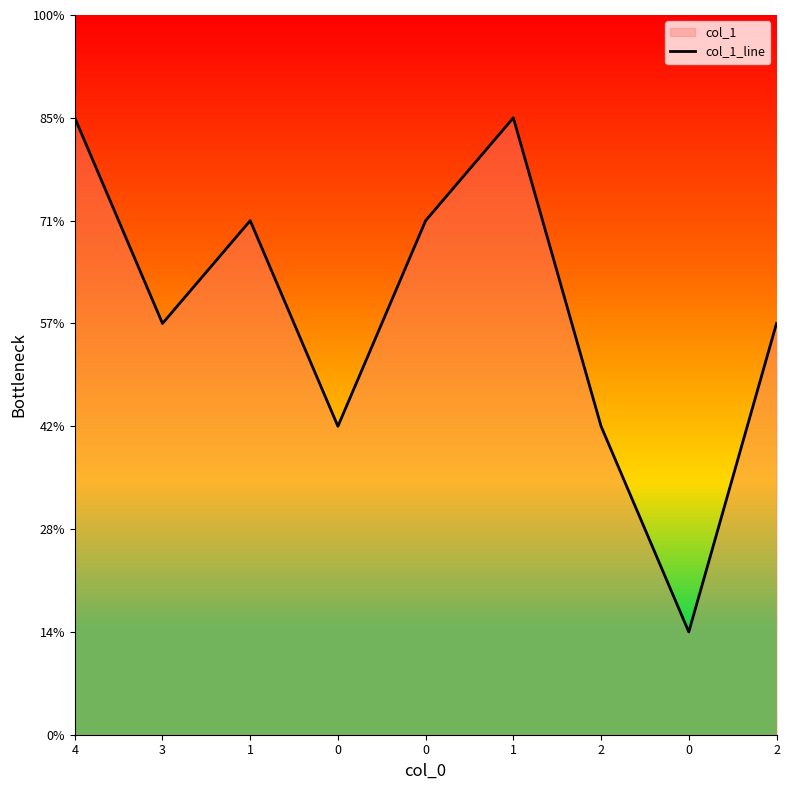

Between 2 and 0, which is larger?

2